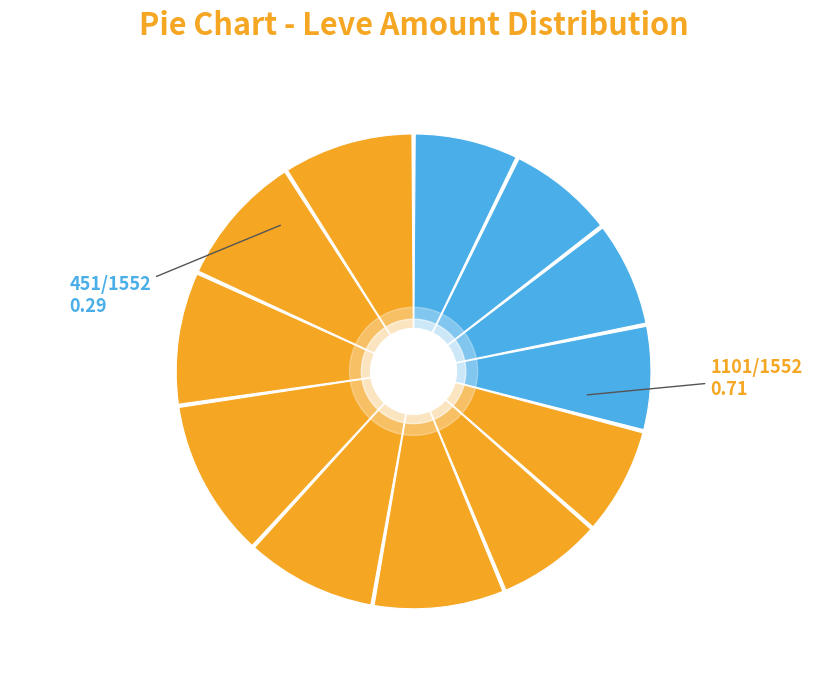

How many segments does this pie chart have?

12